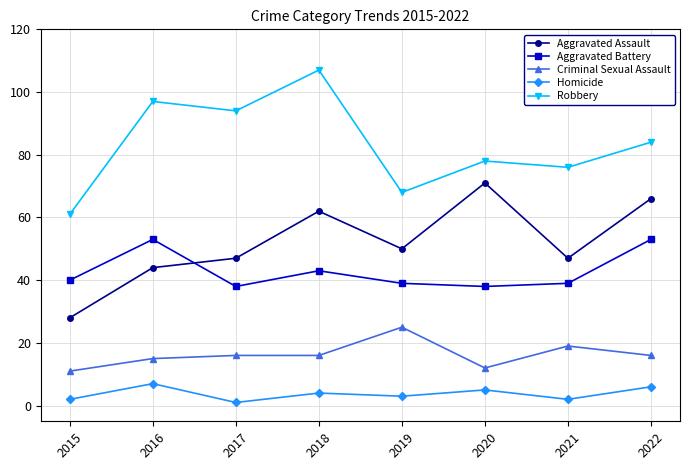

What is the sum of the Aggravated Assault values at 2015 and 2018?

90